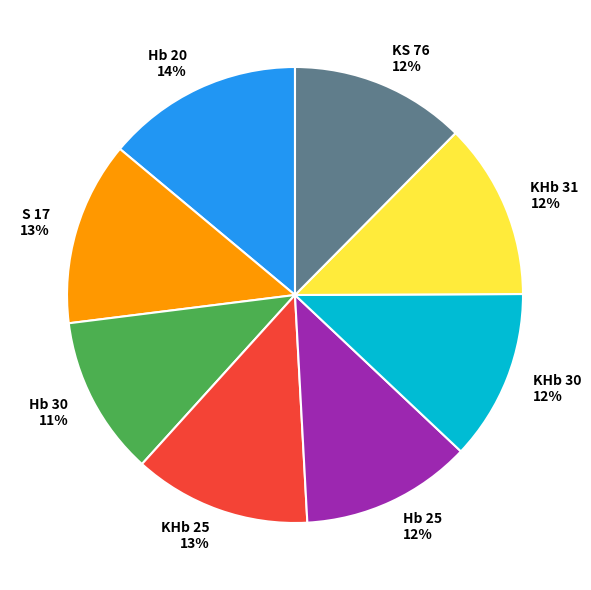

What percentage is the Hb 25 12% slice, to the nearest percent?

12%